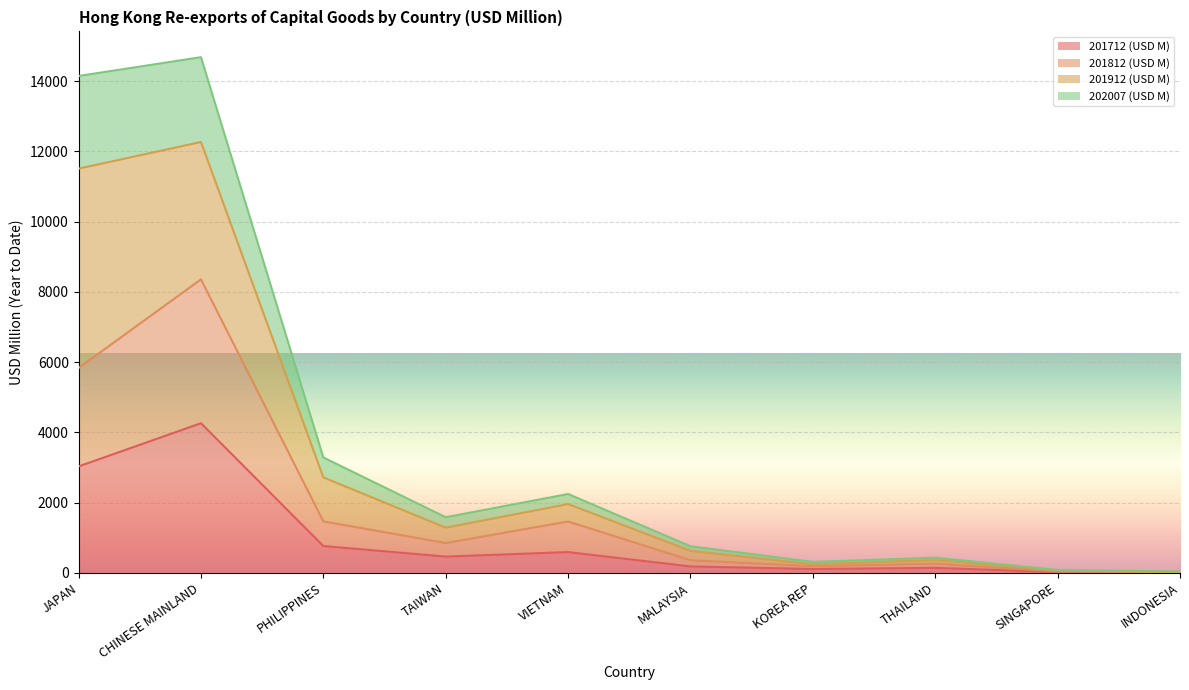

What is the difference between the maximum and minimum values in the 201812 (USD M) series?

8335.6